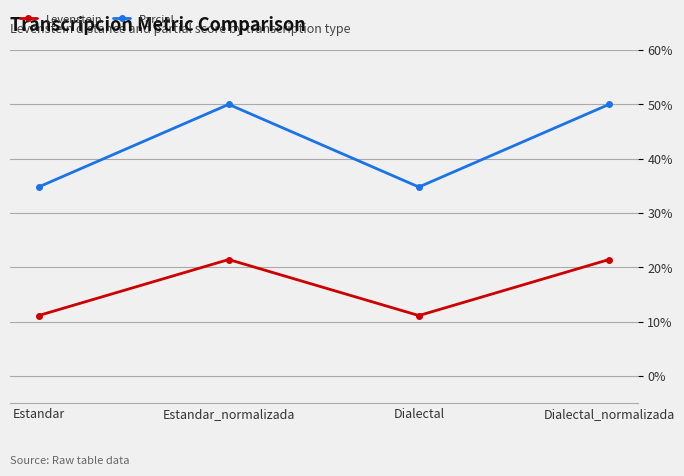

Reading left to right, transcribe all the data shown in this chart.

Levenstein: 11.1	21.4	11.1	21.4
Parcial: 34.8	50.0	34.8	50.0